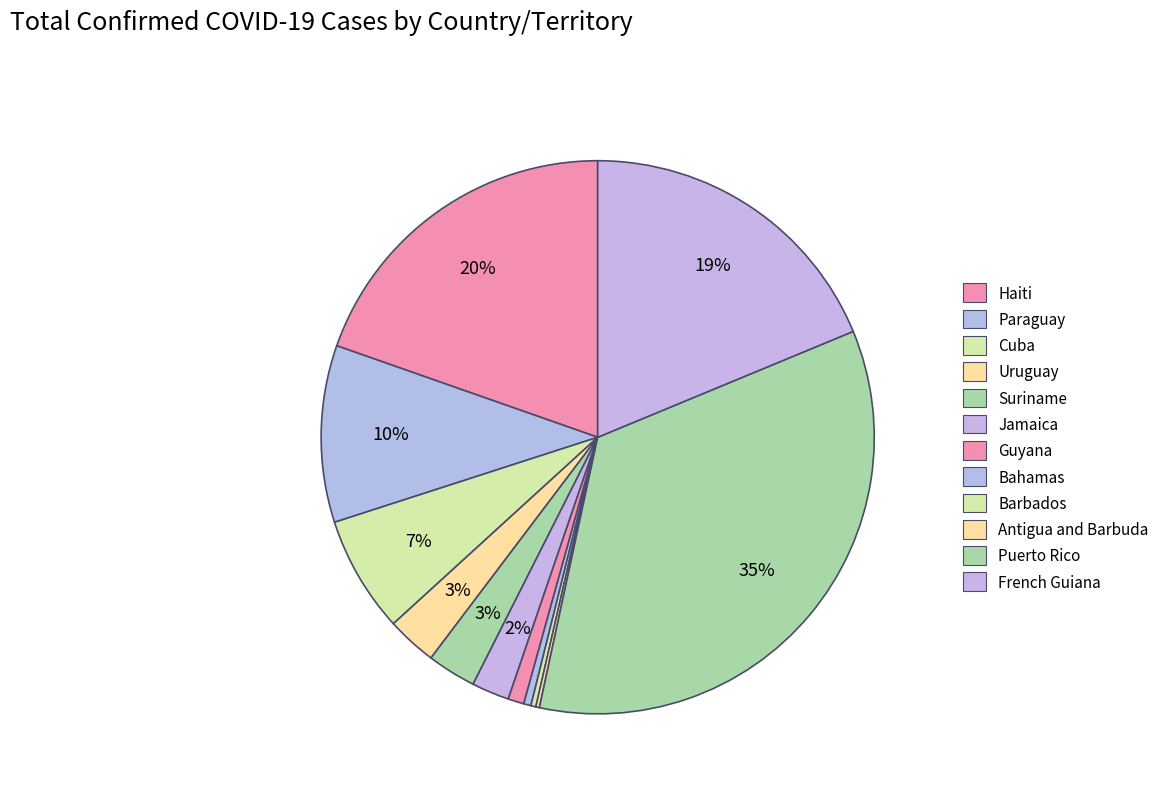

The Puerto Rico slice represents 43% of the pie. True or false?

False